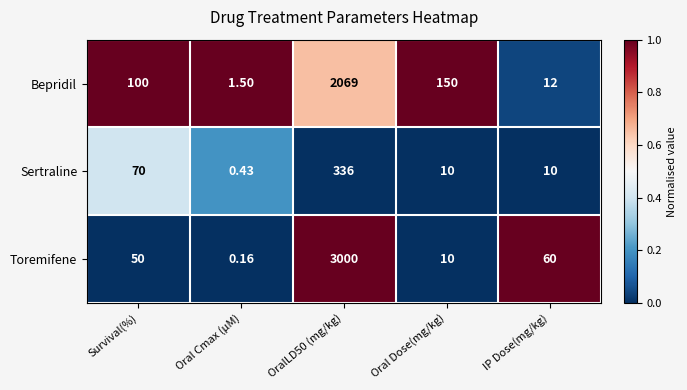

Where is Bepridil nearest to the value 1035?

Oral Dose(mg/kg)